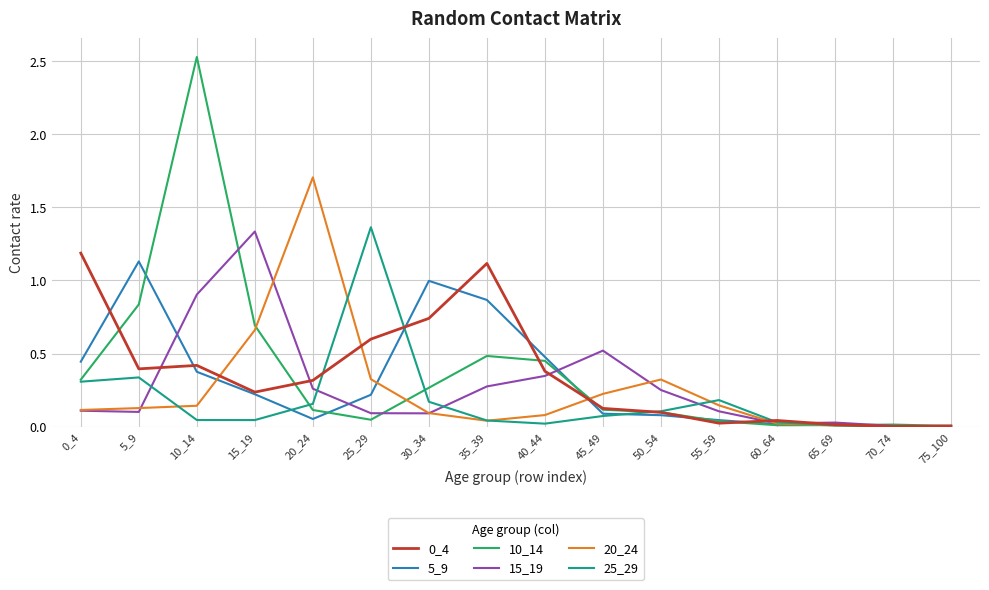

At which category is the sum across all series the highest?

10_14